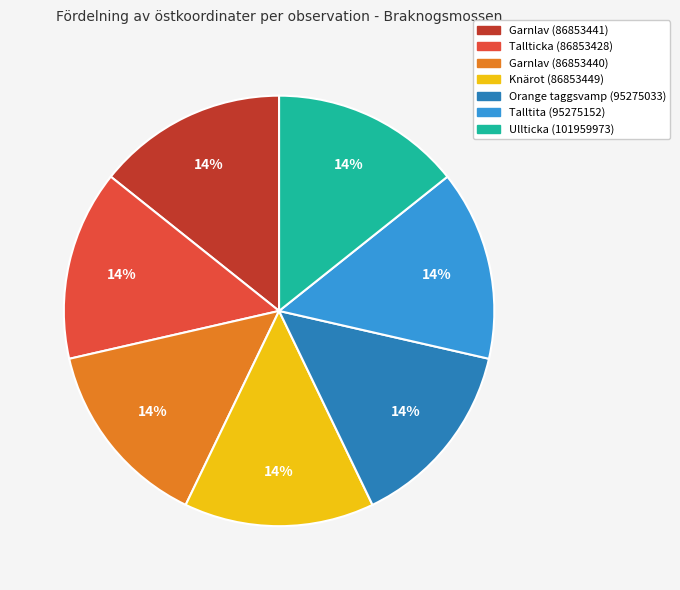

Does any single category account for the majority?

No